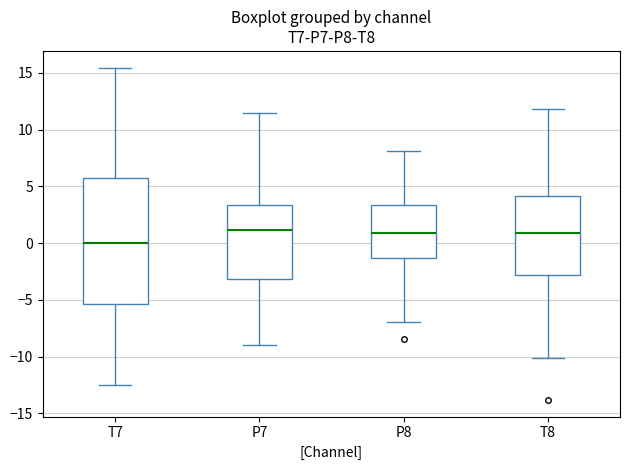

Reading left to right, read every box against the y-axis: the position of its median line, the range the box covers, and the ends of its whiskers. The values are not printed on the chart, so give them approximately, as read against the axis.

T7: median 0.0, box -5.5 to 6.0, whiskers -12.5 to 15.5
P7: median 1.0, box -3.0 to 3.5, whiskers -9.0 to 11.5
P8: median 1.0, box -1.5 to 3.5, whiskers -7.0 to 8.0
T8: median 1.0, box -3.0 to 4.0, whiskers -10.0 to 12.0